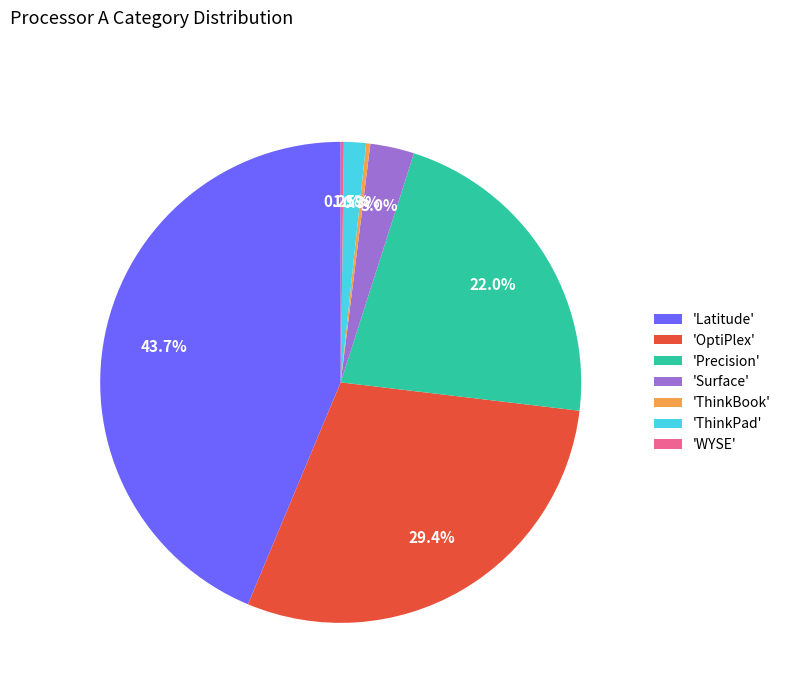

Does any single category account for the majority?

No